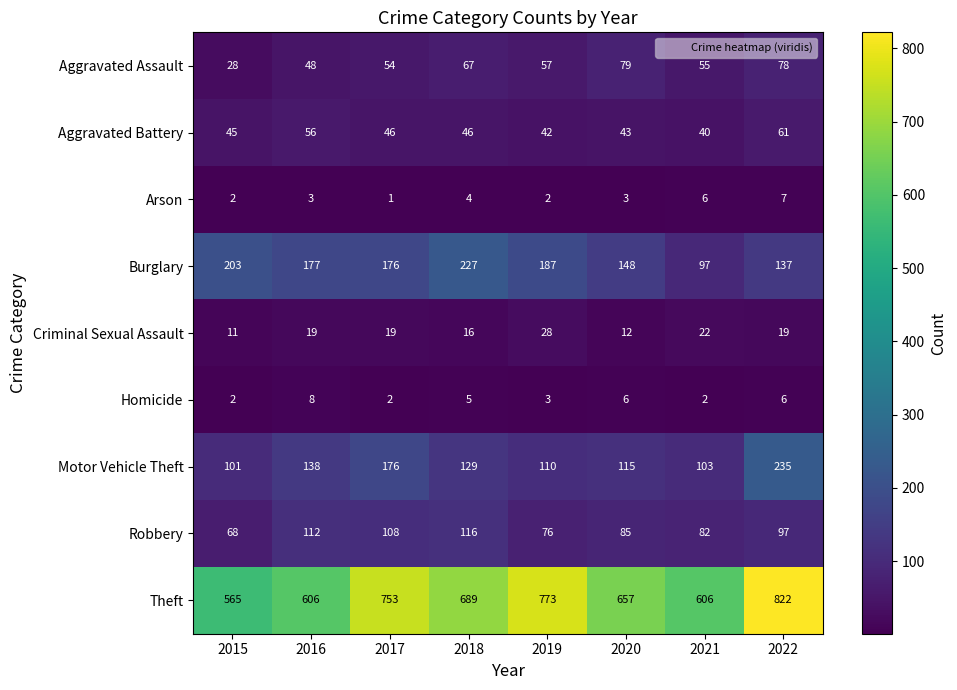

Is it true that Criminal Sexual Assault equals 19 at 2022?

True